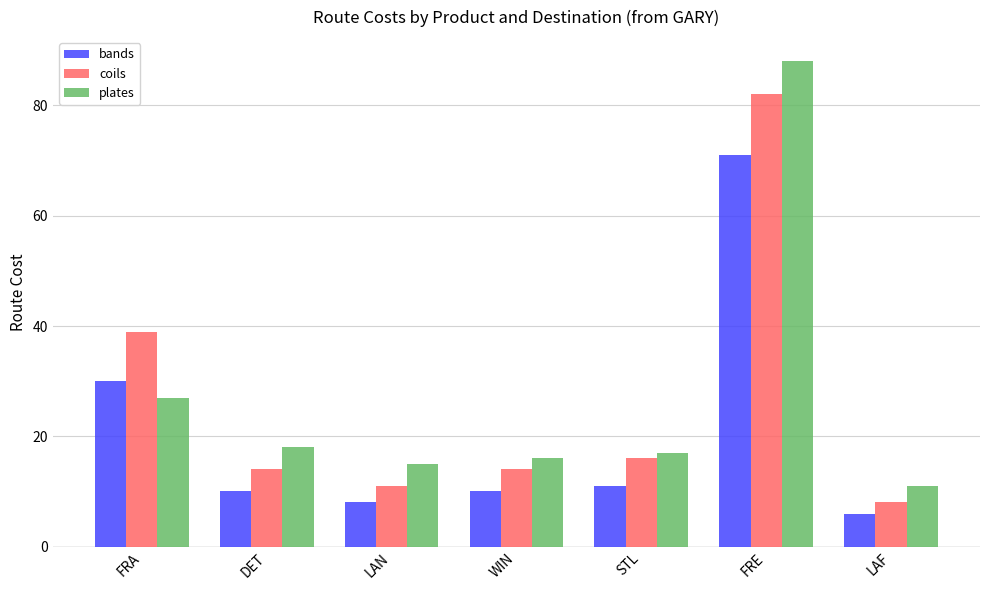

What is the difference between the plates values at FRE and DET?

70